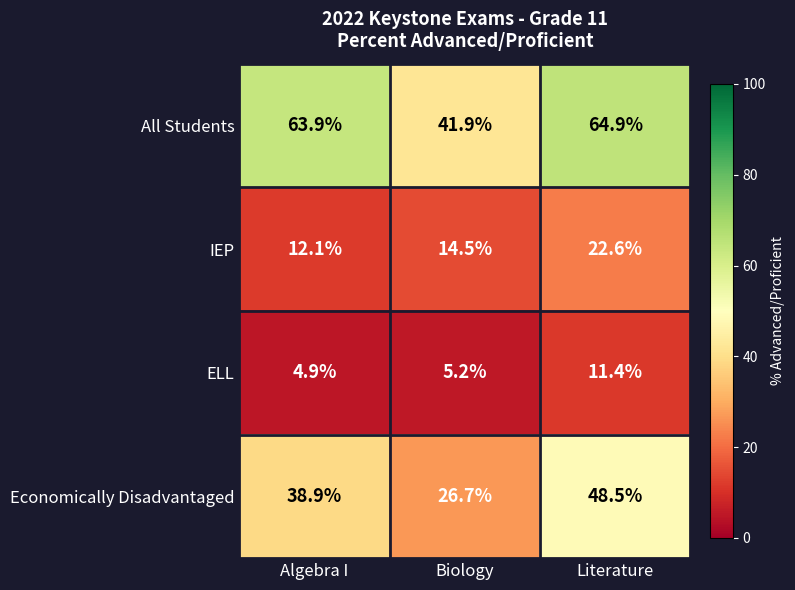

What is the smallest value displayed?

4.9